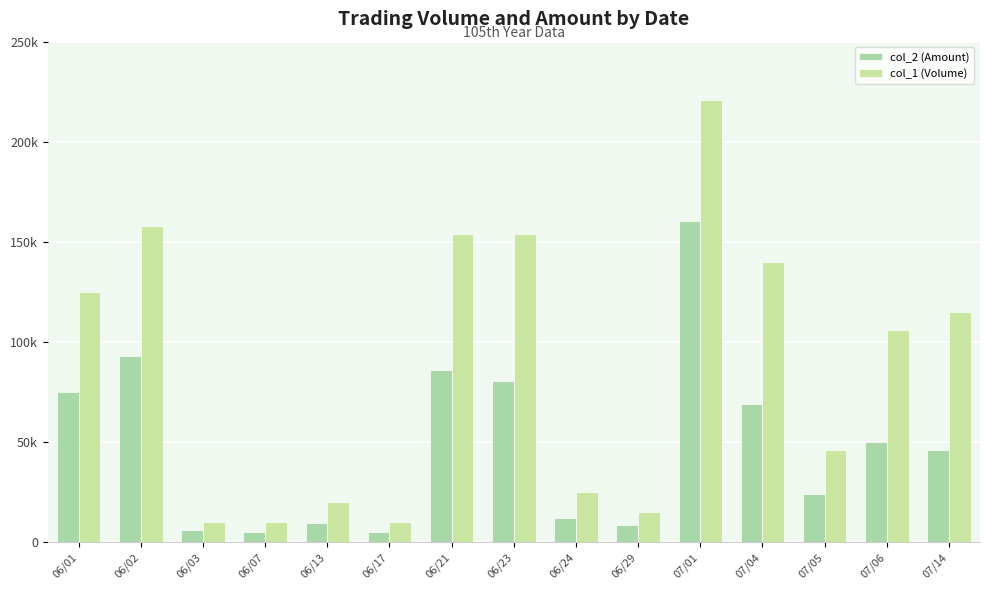

Does the chart contain stacked bars?

No